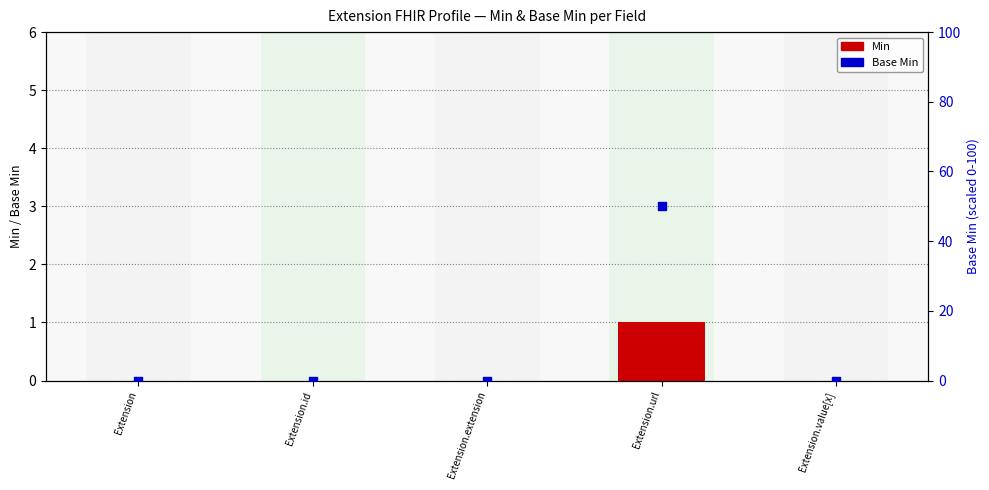

At which category is the sum across all series the highest?

Extension.url